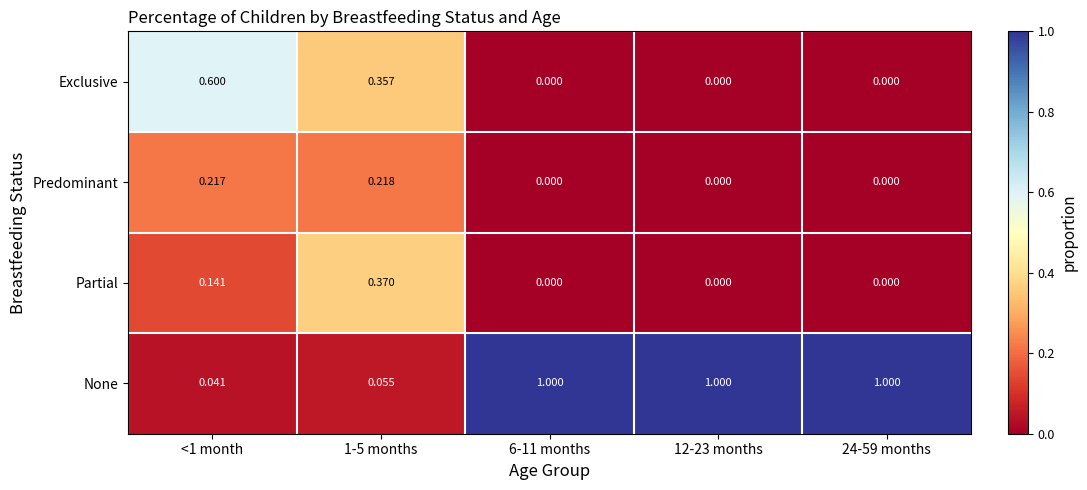

Which series has the largest total across all categories?

None